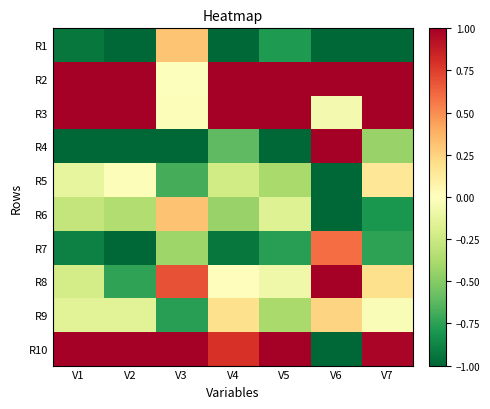

Reading left to right, transcribe all the data shown in this chart.

R1: V1=-0.9	V2=-1.1	V3=0.3	V4=-1.1	V5=-0.8	V6=-1.1	V7=-1.0
R2: V1=1.4	V2=1.5	V3=-0.0	V4=1.7	V5=1.1	V6=1.5	V7=1.5
R3: V1=1.5	V2=1.6	V3=-0.0	V4=1.5	V5=1.2	V6=-0.1	V7=1.1
R4: V1=-1.1	V2=-1.0	V3=-2.2	V4=-0.6	V5=-1.5	V6=6.2	V7=-0.4
R5: V1=-0.1	V2=-0.0	V3=-0.7	V4=-0.2	V5=-0.4	V6=-1.6	V7=0.2
R6: V1=-0.3	V2=-0.4	V3=0.3	V4=-0.4	V5=-0.2	V6=-1.4	V7=-0.8
R7: V1=-0.9	V2=-1.0	V3=-0.4	V4=-0.9	V5=-0.8	V6=0.6	V7=-0.7
R8: V1=-0.2	V2=-0.7	V3=0.7	V4=0.0	V5=-0.1	V6=3.1	V7=0.2
R9: V1=-0.2	V2=-0.2	V3=-0.8	V4=0.2	V5=-0.4	V6=0.2	V7=-0.0
R10: V1=1.2	V2=1.0	V3=1.5	V4=0.8	V5=1.3	V6=-3.6	V7=1.0